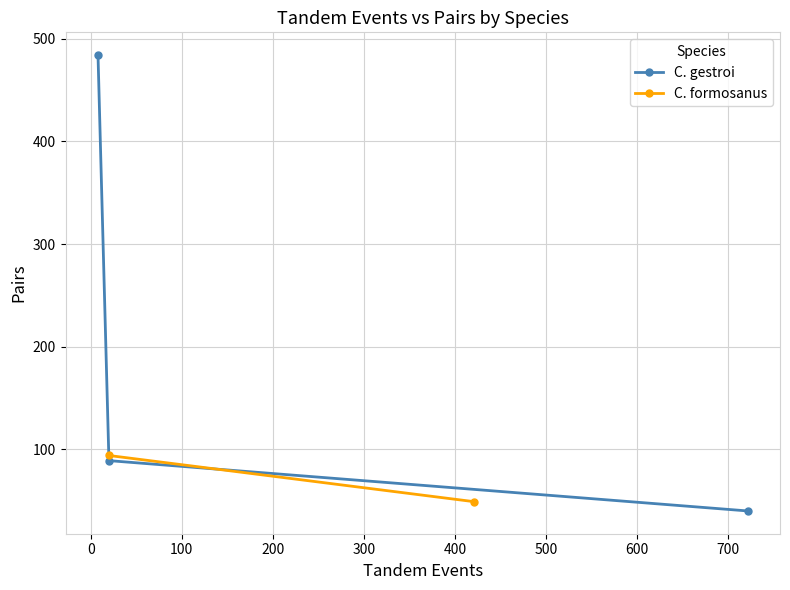

What is the value of the C. gestroi point at the 3rd from the left?

40